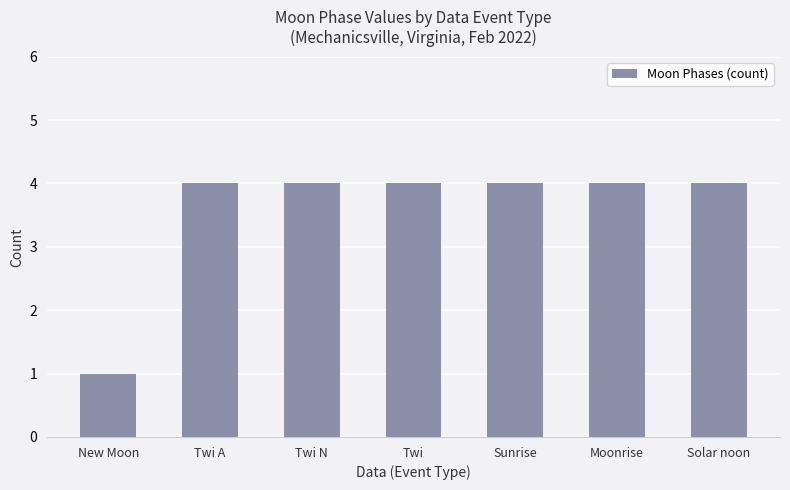

Does the chart contain stacked bars?

No